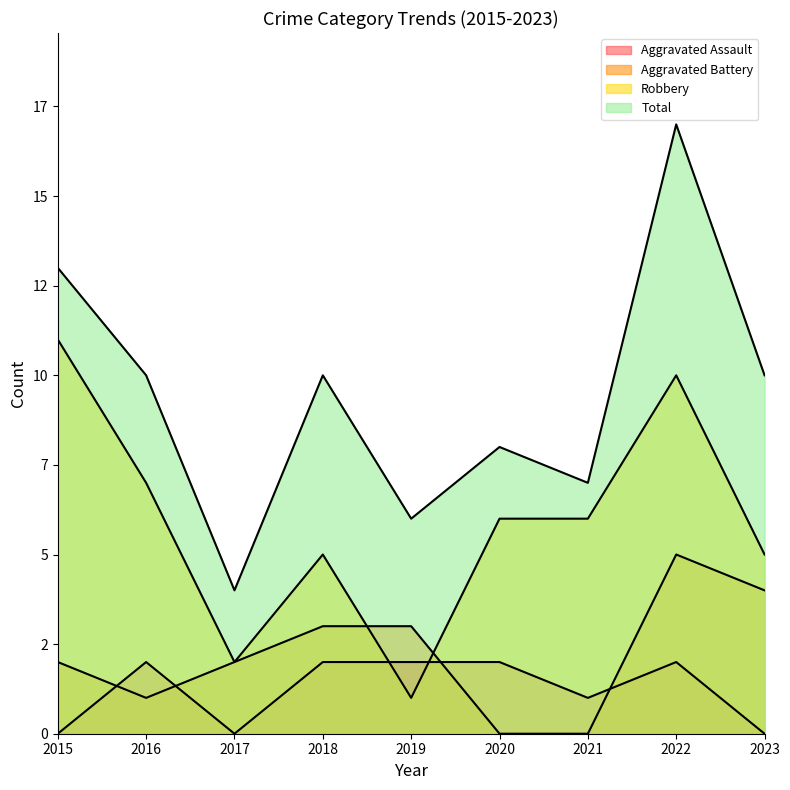

What is the approximate value of Aggravated Assault at 2020?

2